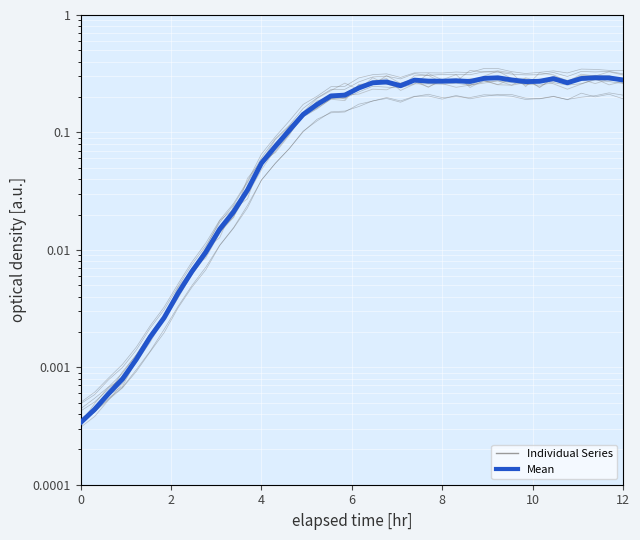

What is the difference between the maximum and minimum values in the Loan Amount series?

0.3